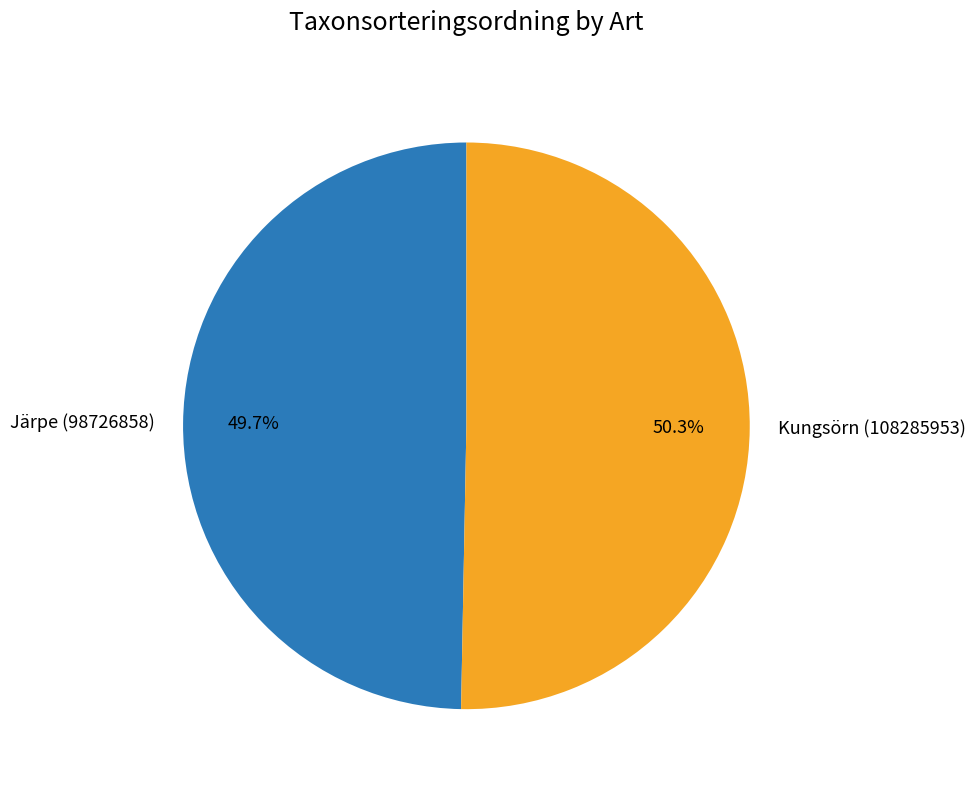

Is there any slice that represents more than half of the pie?

Yes